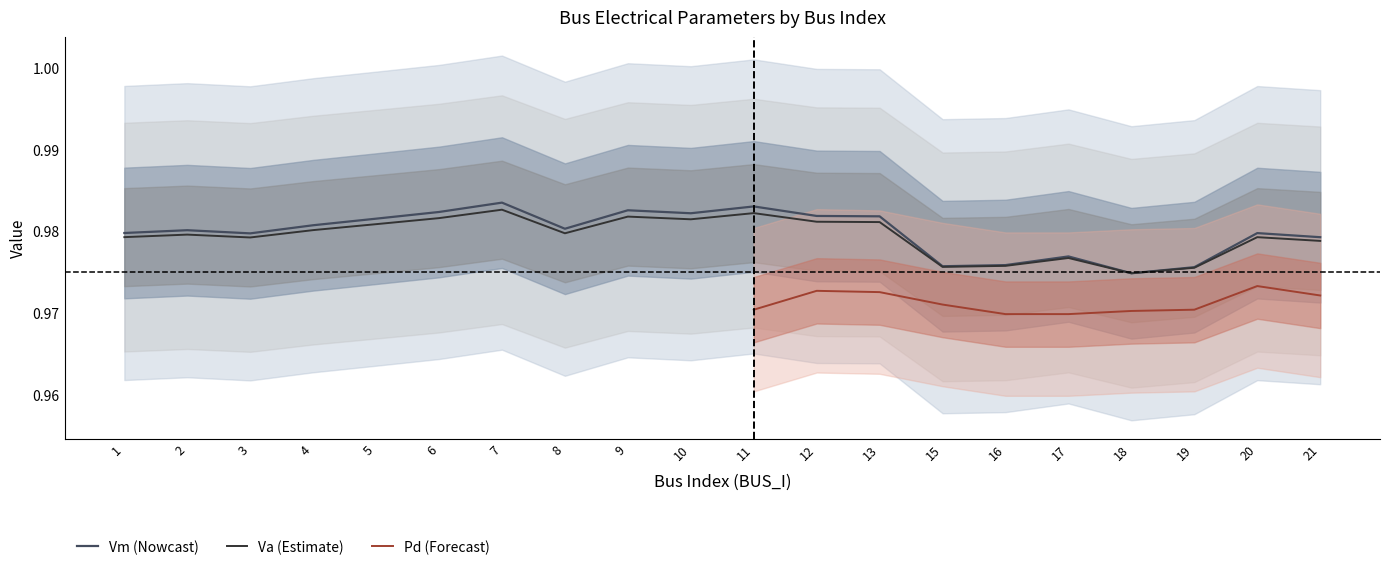

The value of Va (Estimate) at 6 is 0.5. True or false?

False